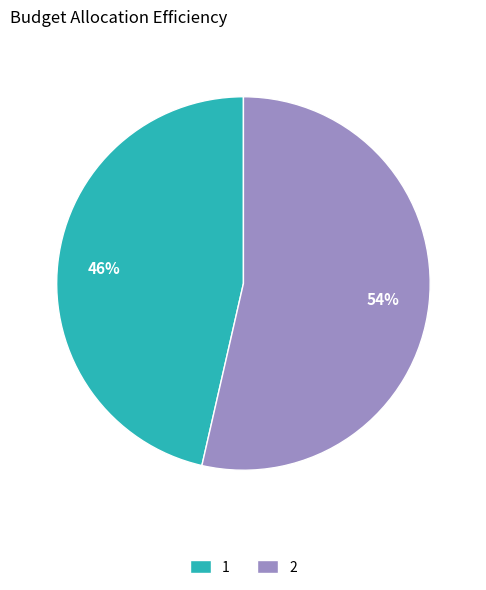

How many segments does this pie chart have?

2